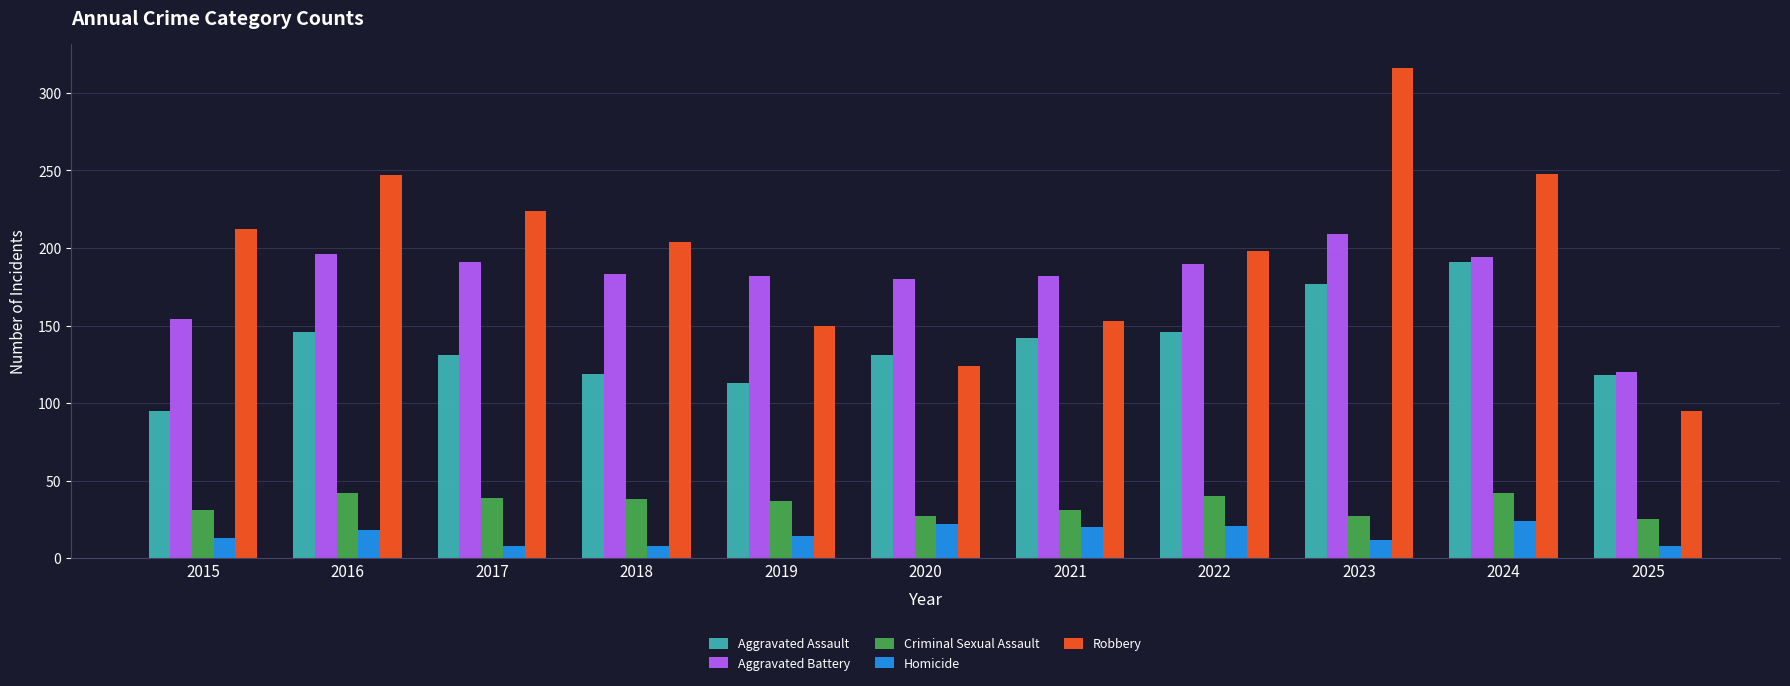

What is the highest value of the Criminal Sexual Assault series?

42